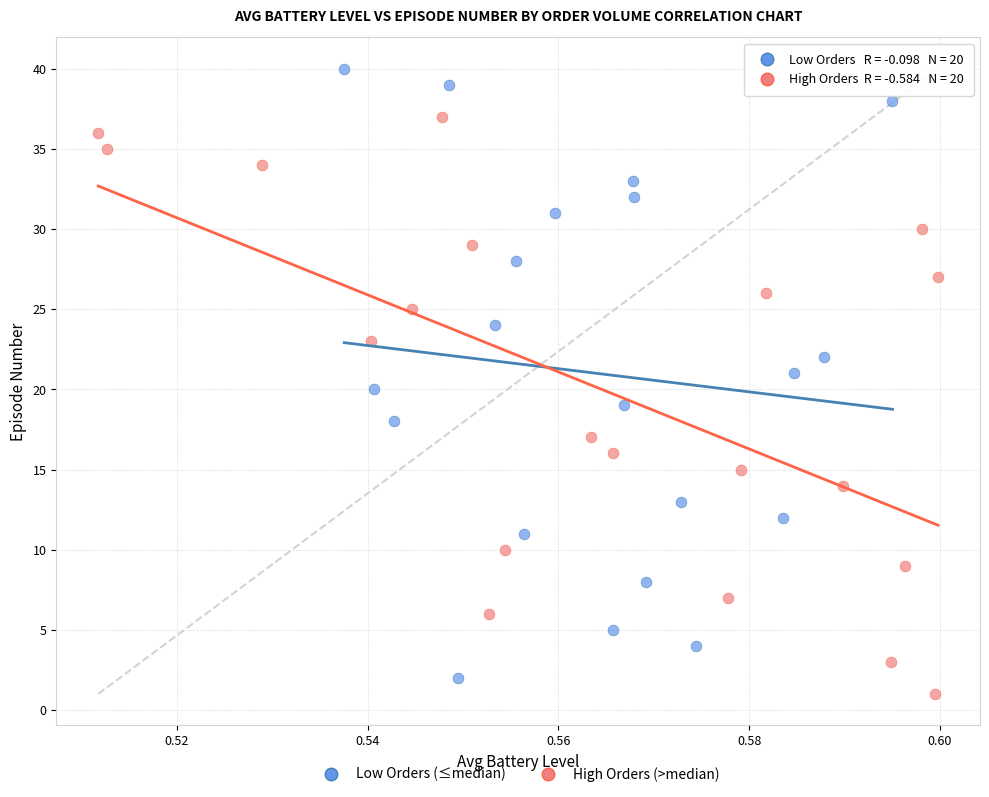

Which series has the largest Y range (max minus min)?

Low Orders (≤median)